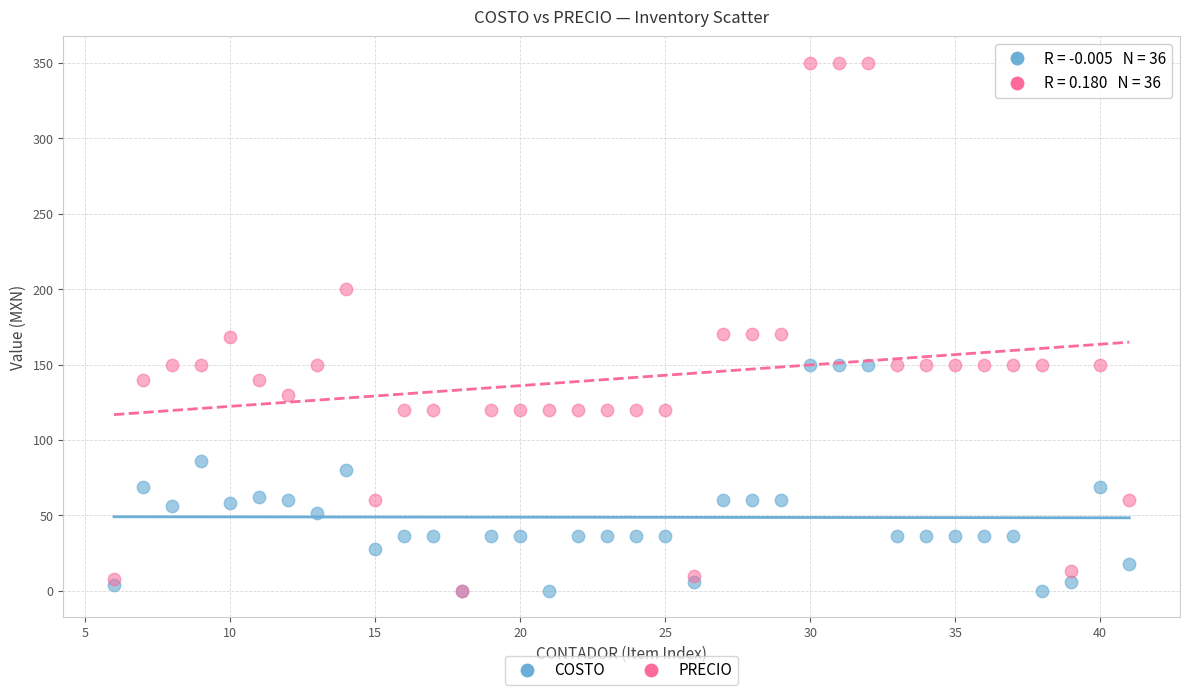

Which series has the largest Y range (max minus min)?

PRECIO